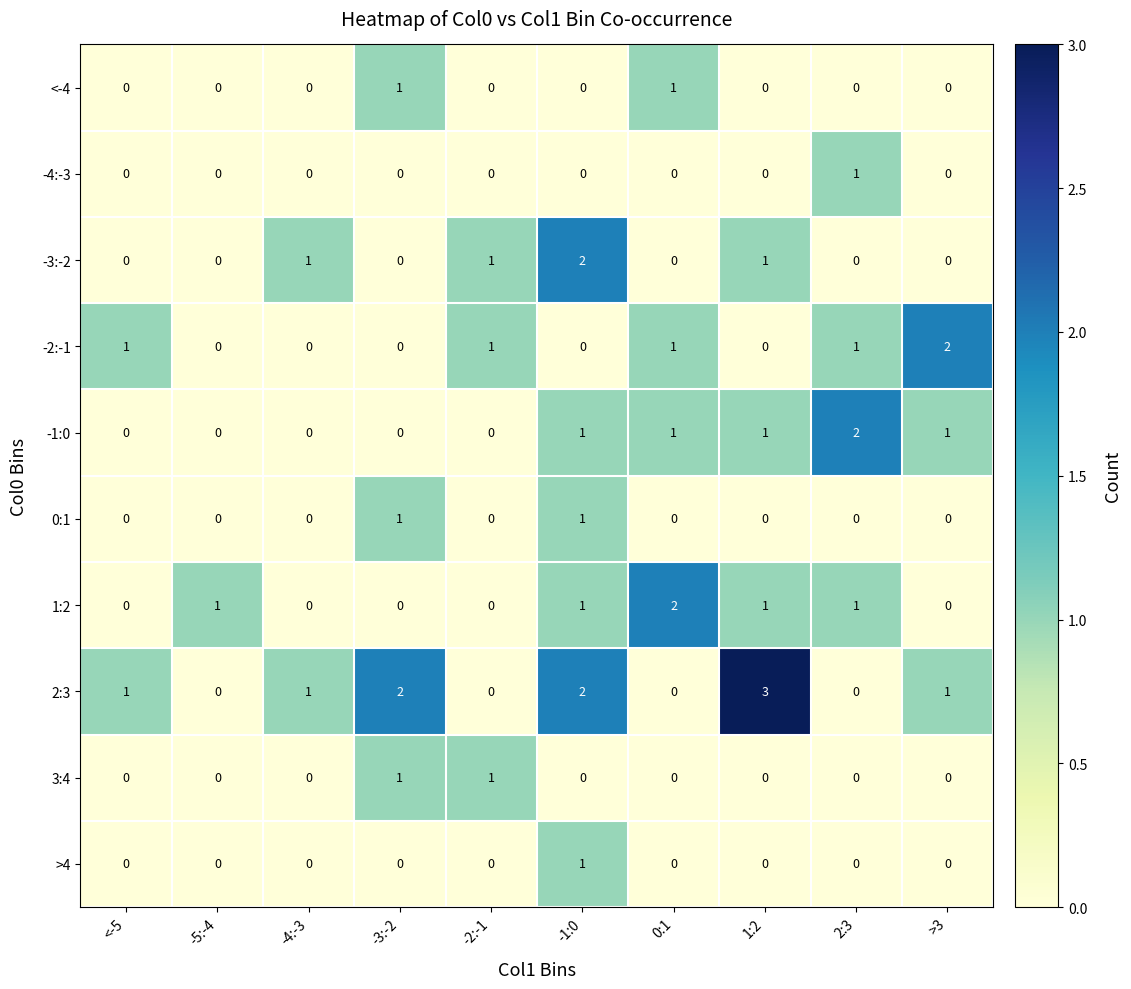

How many distinct data groups are displayed?

10